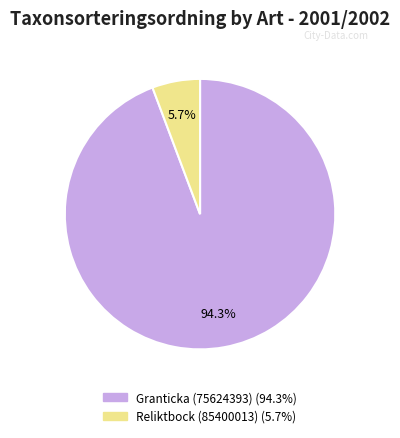

Combined, do Granticka (75624393) and Reliktbock (85400013) account for over 50%?

Yes